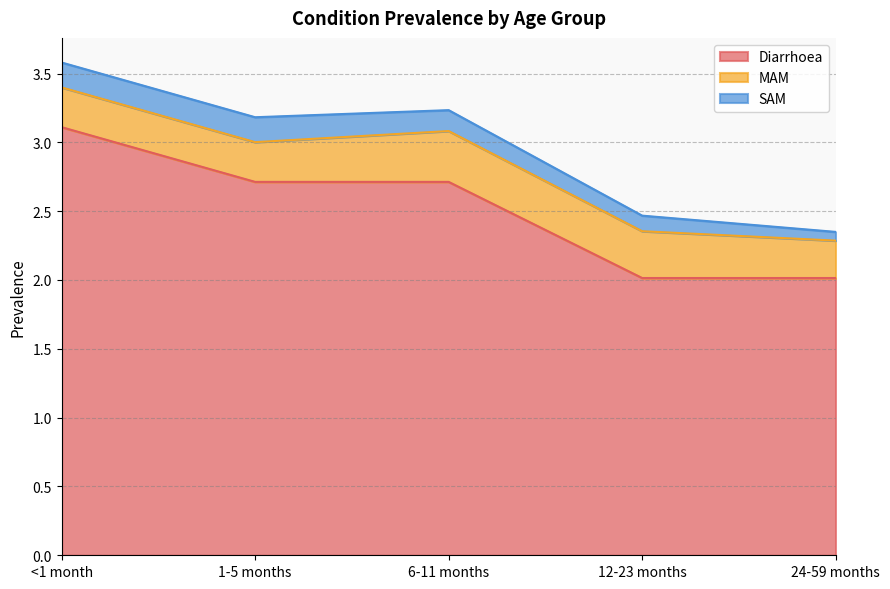

True or false: Diarrhoea and MAM intersect in this chart.

False